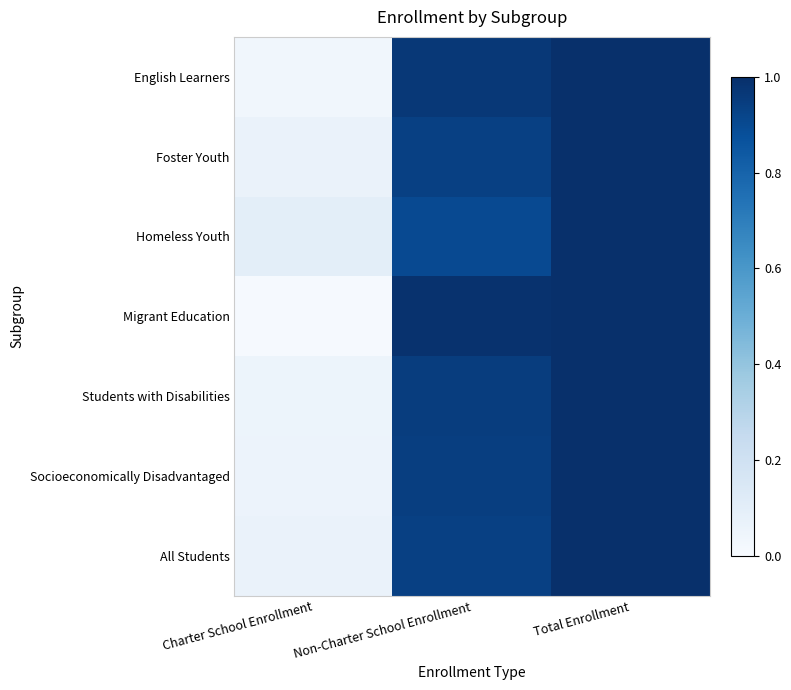

Reading right to left, transcribe all the data shown in this chart.

English Learners: Total Enrollment=1.0	Non-Charter School Enrollment=1.0	Charter School Enrollment=0.0
Foster Youth: Total Enrollment=1.0	Non-Charter School Enrollment=0.9	Charter School Enrollment=0.1
Homeless Youth: Total Enrollment=1.0	Non-Charter School Enrollment=0.9	Charter School Enrollment=0.1
Migrant Education: Total Enrollment=1.0	Non-Charter School Enrollment=1.0	Charter School Enrollment=0.0
Students with Disabilities: Total Enrollment=1.0	Non-Charter School Enrollment=0.9	Charter School Enrollment=0.1
Socioeconomically Disadvantaged: Total Enrollment=1.0	Non-Charter School Enrollment=0.9	Charter School Enrollment=0.1
All Students: Total Enrollment=1.0	Non-Charter School Enrollment=0.9	Charter School Enrollment=0.1